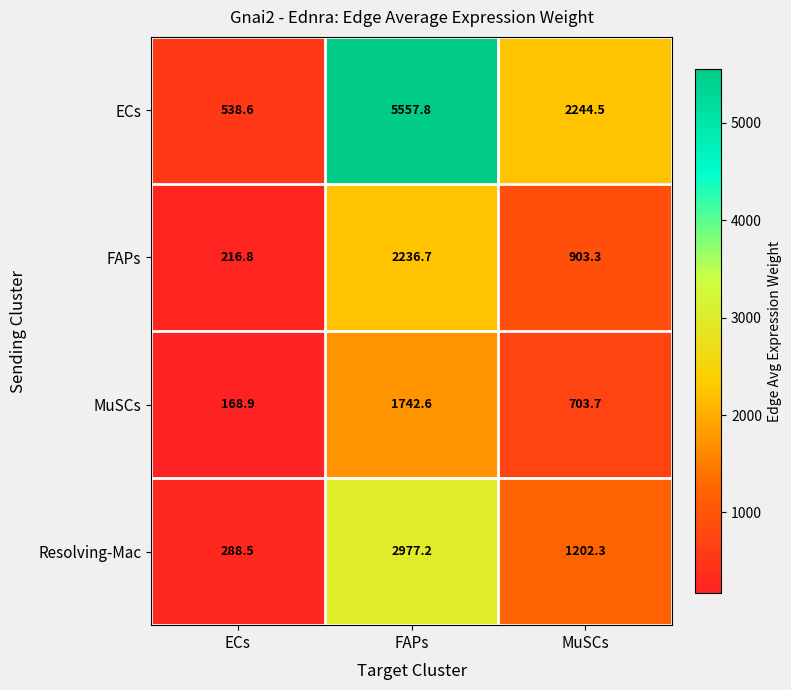

At which category does the chart reach its peak across all series?

FAPs